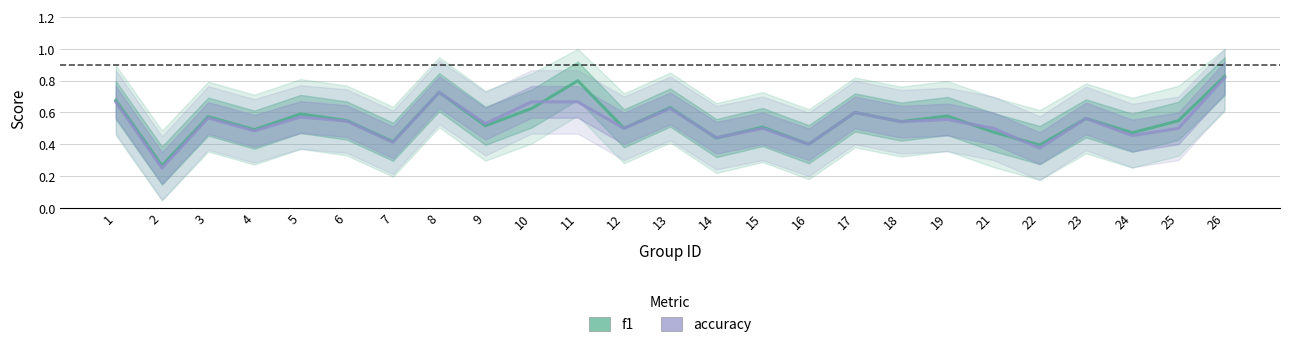

What is the difference between the maximum and minimum values in the accuracy series?

0.6